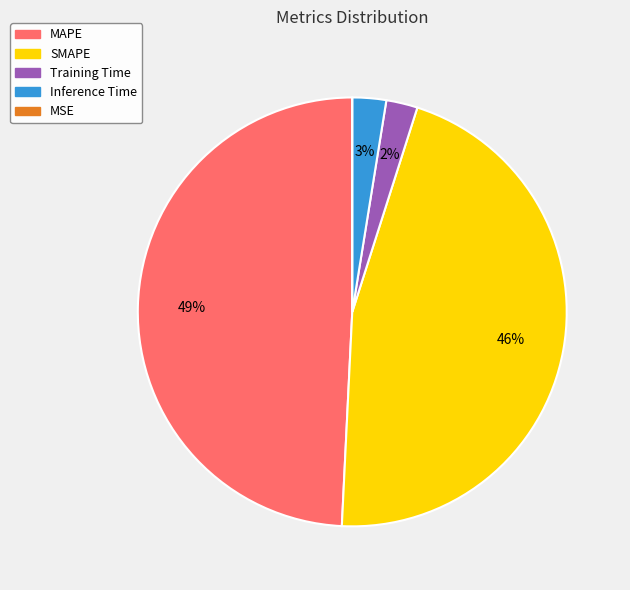

Is the sum of MAPE and Inference Time greater than half?

Yes